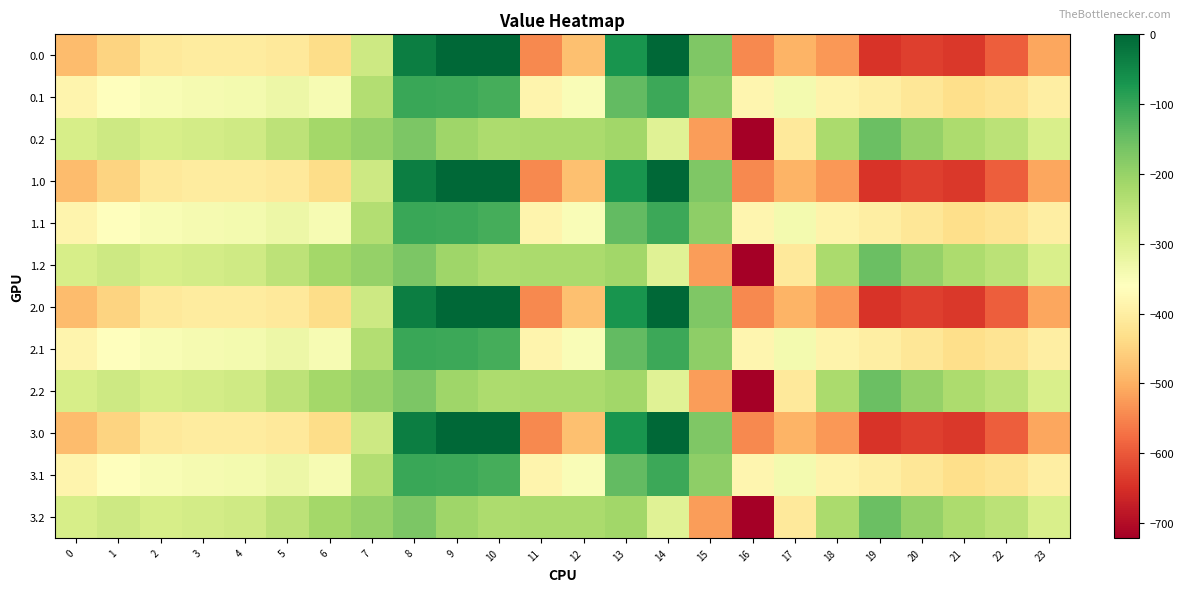

Reading left to right, what are all the values shown in this chart?

0.0: 0=-482.0	1=-449.5	2=-410.3	3=-404.4	4=-404.9	5=-410.8	6=-435.0	7=-270.7	8=-35.0	9=0.0	10=0.0	11=-544.3	12=-477.2	13=-70.2	14=-0.3	15=-172.8	16=-545.4	17=-493.8	18=-529.6	19=-644.5	20=-629.9	21=-638.4	22=-592.3	23=-511.3
0.1: 0=-384.6	1=-361.1	2=-347.9	3=-342.7	4=-339.6	5=-329.5	6=-345.2	7=-234.9	8=-102.3	9=-104.8	10=-114.0	11=-384.7	12=-350.8	13=-141.2	14=-105.5	15=-190.4	16=-380.5	17=-340.1	18=-388.5	19=-399.7	20=-414.5	21=-432.4	22=-419.9	23=-399.4
0.2: 0=-287.1	1=-272.7	2=-285.5	3=-281.0	4=-274.4	5=-248.1	6=-216.4	7=-199.0	8=-169.5	9=-209.6	10=-228.0	11=-225.2	12=-224.3	13=-212.2	14=-301.9	15=-522.2	16=-721.2	17=-409.5	18=-223.1	19=-151.1	20=-199.2	21=-226.4	22=-247.4	23=-287.5
1.0: 0=-482.0	1=-449.5	2=-410.3	3=-404.4	4=-404.9	5=-410.8	6=-435.0	7=-270.7	8=-35.0	9=0.0	10=0.0	11=-544.3	12=-477.2	13=-70.2	14=-0.3	15=-172.8	16=-545.4	17=-493.8	18=-529.6	19=-644.5	20=-629.9	21=-638.4	22=-592.3	23=-511.3
1.1: 0=-384.6	1=-361.1	2=-347.9	3=-342.7	4=-339.6	5=-329.5	6=-345.2	7=-234.9	8=-102.3	9=-104.8	10=-114.0	11=-384.7	12=-350.8	13=-141.2	14=-105.5	15=-190.4	16=-380.5	17=-340.1	18=-388.5	19=-399.7	20=-414.5	21=-432.4	22=-419.9	23=-399.4
1.2: 0=-287.1	1=-272.7	2=-285.5	3=-281.0	4=-274.4	5=-248.1	6=-216.4	7=-199.0	8=-169.5	9=-209.6	10=-228.0	11=-225.2	12=-224.3	13=-212.2	14=-301.9	15=-522.2	16=-721.2	17=-409.5	18=-223.1	19=-151.1	20=-199.2	21=-226.4	22=-247.4	23=-287.5
2.0: 0=-482.0	1=-449.5	2=-410.3	3=-404.4	4=-404.9	5=-410.8	6=-435.0	7=-270.7	8=-35.0	9=0.0	10=0.0	11=-544.3	12=-477.2	13=-70.2	14=-0.3	15=-172.8	16=-545.4	17=-493.8	18=-529.6	19=-644.5	20=-629.9	21=-638.4	22=-592.3	23=-511.3
2.1: 0=-384.6	1=-361.1	2=-347.9	3=-342.7	4=-339.6	5=-329.5	6=-345.2	7=-234.9	8=-102.3	9=-104.8	10=-114.0	11=-384.7	12=-350.8	13=-141.2	14=-105.5	15=-190.4	16=-380.5	17=-340.1	18=-388.5	19=-399.7	20=-414.5	21=-432.4	22=-419.9	23=-399.4
2.2: 0=-287.1	1=-272.7	2=-285.5	3=-281.0	4=-274.4	5=-248.1	6=-216.4	7=-199.0	8=-169.5	9=-209.6	10=-228.0	11=-225.2	12=-224.3	13=-212.2	14=-301.9	15=-522.2	16=-721.2	17=-409.5	18=-223.1	19=-151.1	20=-199.2	21=-226.4	22=-247.4	23=-287.5
3.0: 0=-482.0	1=-449.5	2=-410.3	3=-404.4	4=-404.9	5=-410.8	6=-435.0	7=-270.7	8=-35.0	9=0.0	10=0.0	11=-544.3	12=-477.2	13=-70.2	14=-0.3	15=-172.8	16=-545.4	17=-493.8	18=-529.6	19=-644.5	20=-629.9	21=-638.4	22=-592.3	23=-511.3
3.1: 0=-384.6	1=-361.1	2=-347.9	3=-342.7	4=-339.6	5=-329.5	6=-345.2	7=-234.9	8=-102.3	9=-104.8	10=-114.0	11=-384.7	12=-350.8	13=-141.2	14=-105.5	15=-190.4	16=-380.5	17=-340.1	18=-388.5	19=-399.7	20=-414.5	21=-432.4	22=-419.9	23=-399.4
3.2: 0=-287.1	1=-272.7	2=-285.5	3=-281.0	4=-274.4	5=-248.1	6=-216.4	7=-199.0	8=-169.5	9=-209.6	10=-228.0	11=-225.2	12=-224.3	13=-212.2	14=-301.9	15=-522.2	16=-721.2	17=-409.5	18=-223.1	19=-151.1	20=-199.2	21=-226.4	22=-247.4	23=-287.5